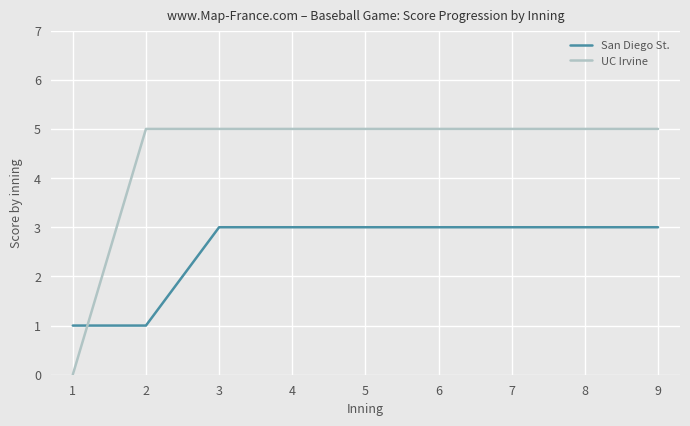

Is the value of San Diego St. at 7 greater than the value of UC Irvine at 9?

No